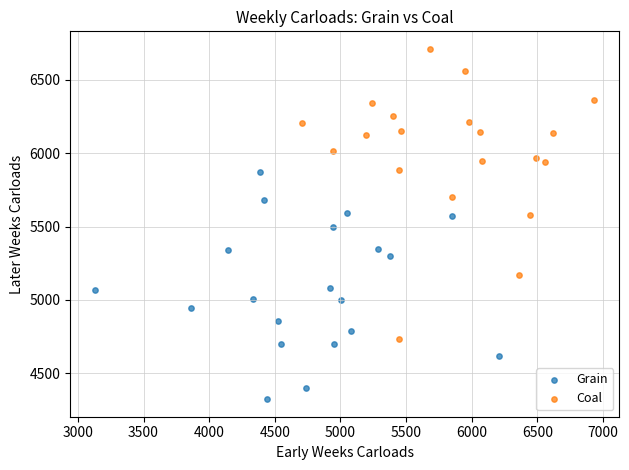

Which series reaches the minimum Y coordinate?

Grain